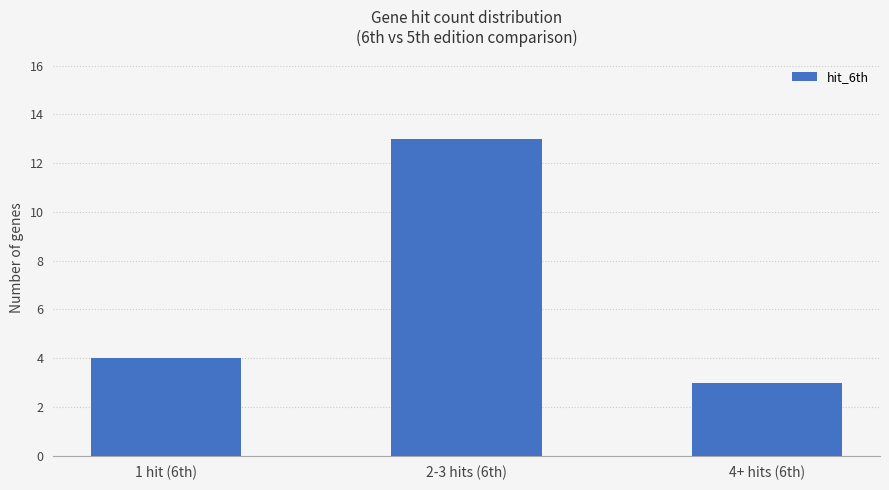

What is the label of the 2nd bar from the left?

2-3 hits (6th)